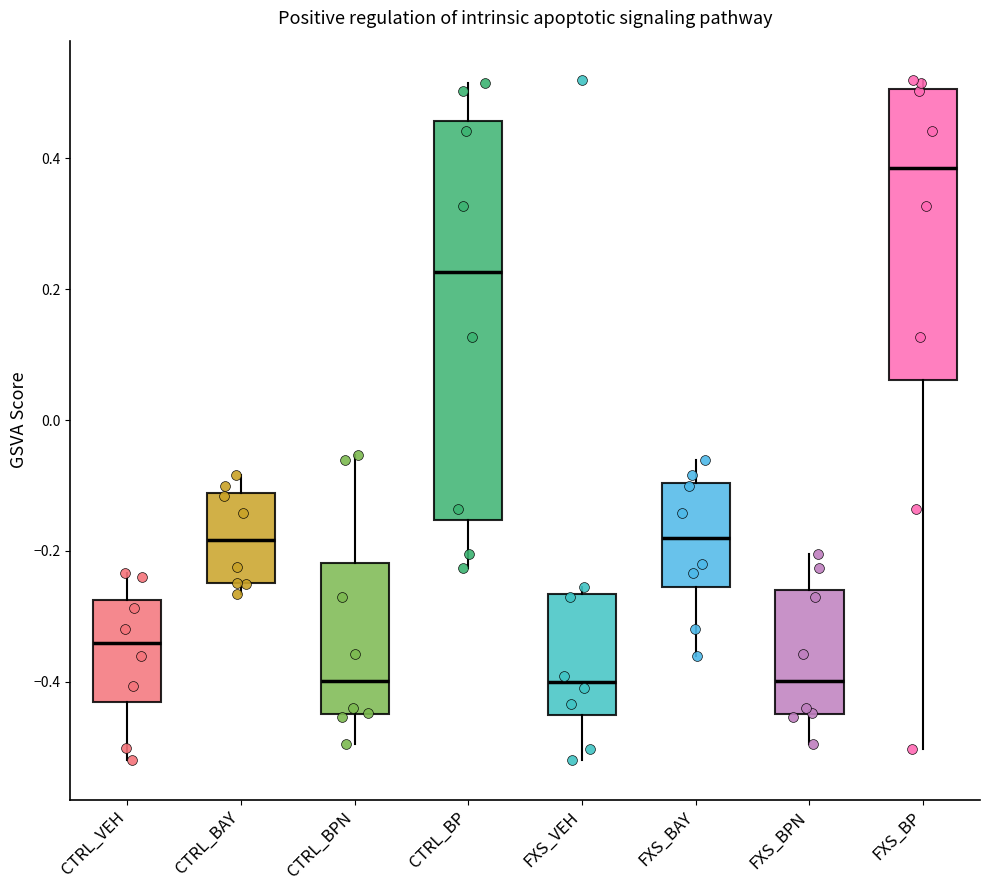

Which box is the tallest, from its lower edge to its upper edge?

CTRL_BP